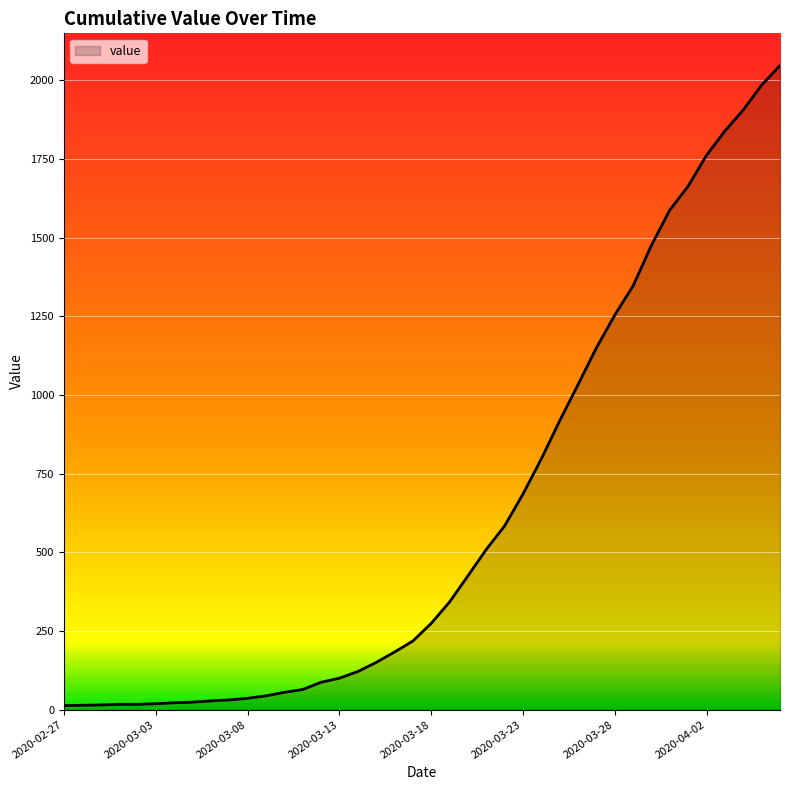

What is the difference between the maximum and minimum values?

2034